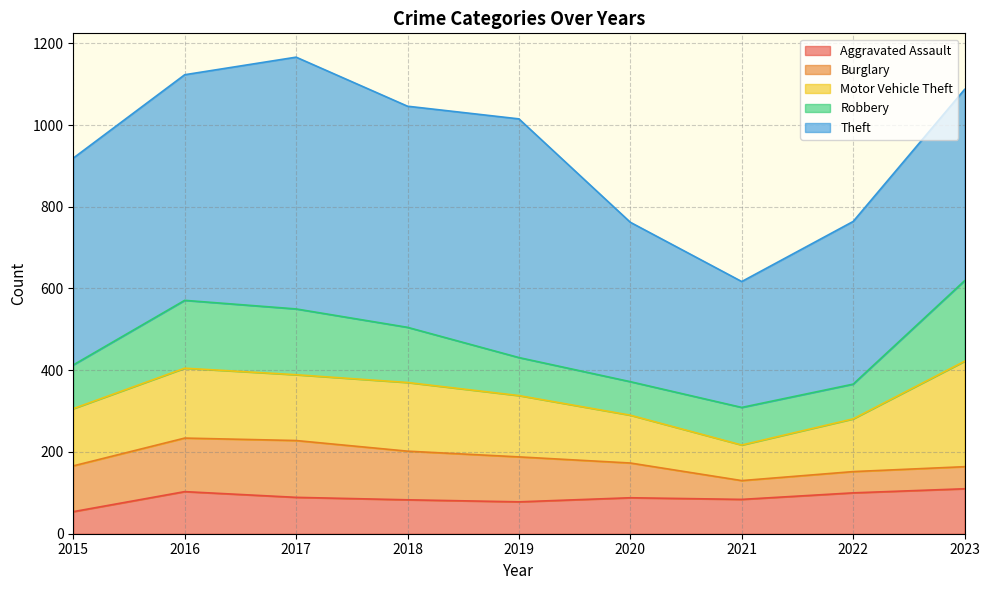

What is the value of the Motor Vehicle Theft point at the 2nd from the left?

171